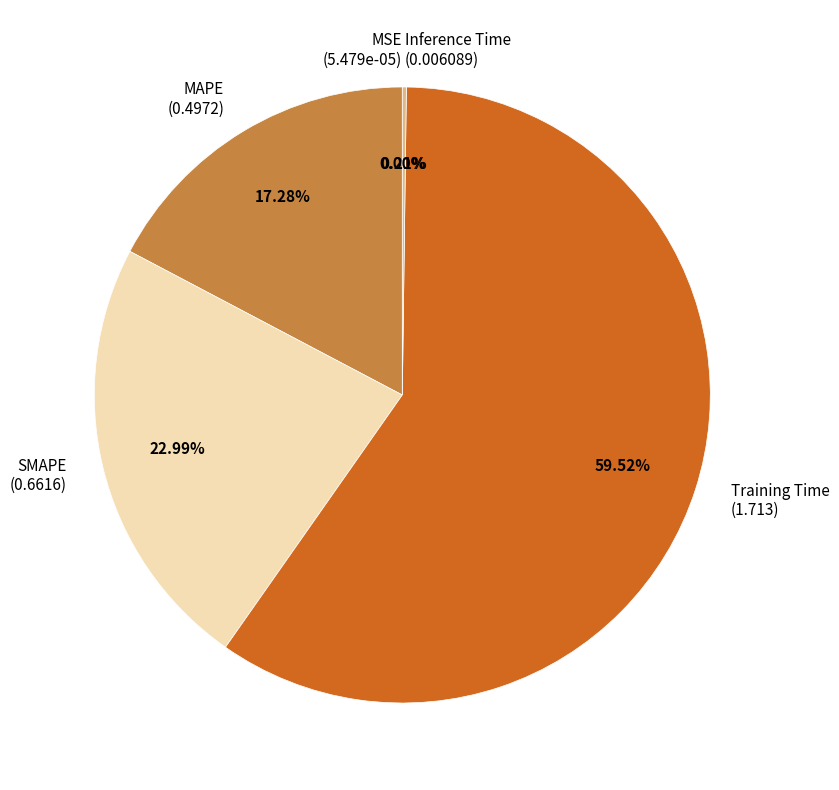

Does any single category account for the majority?

Yes